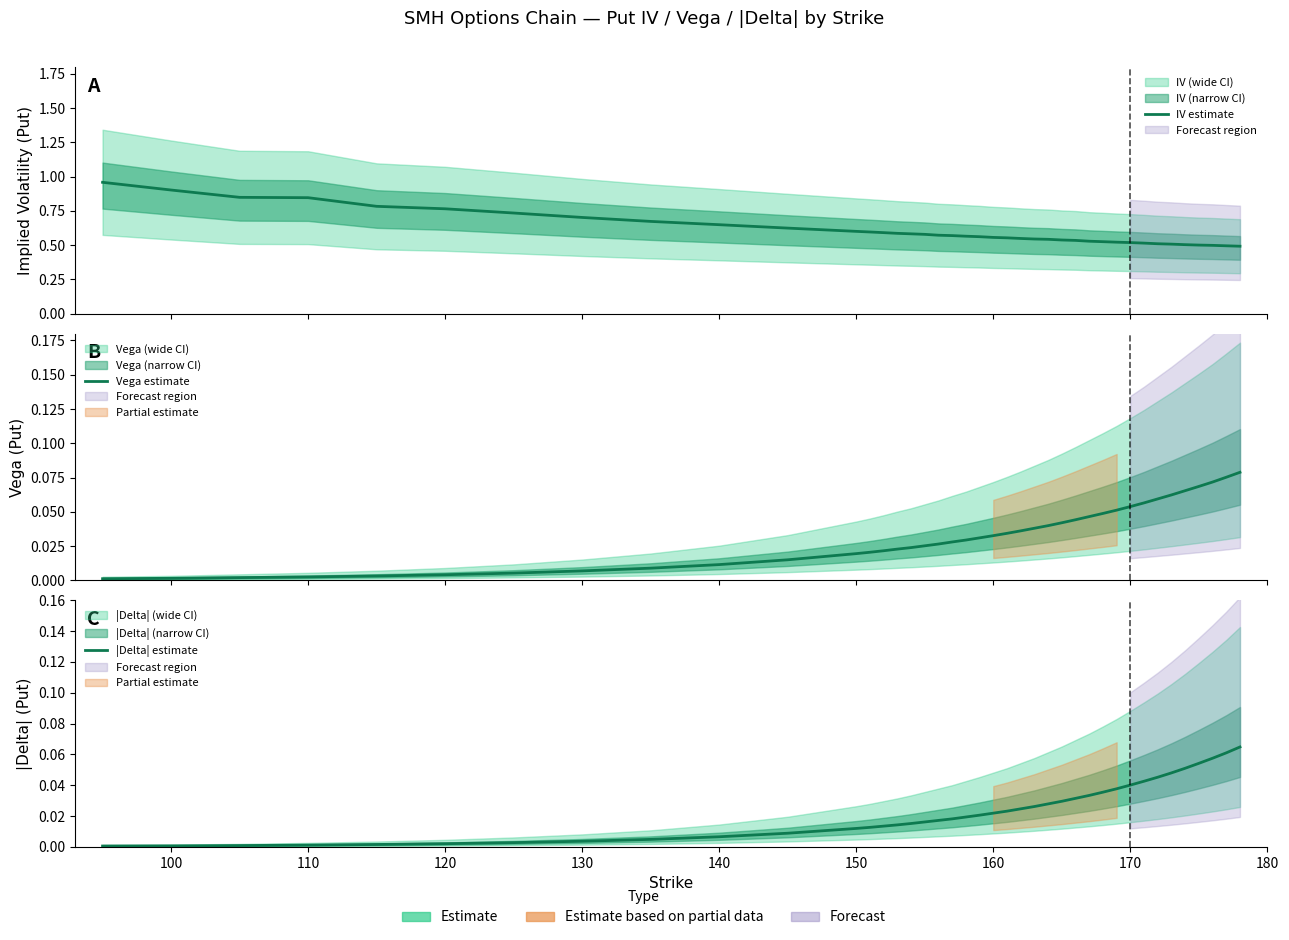

Is this an area chart (filled region under the line)?

No